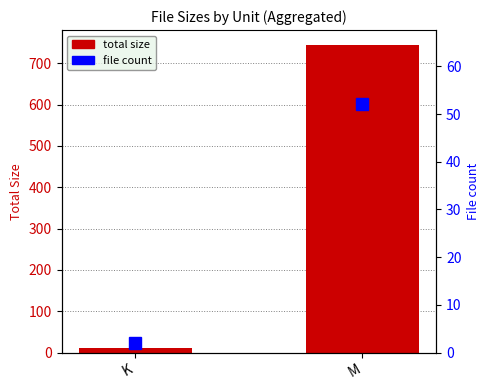

Rank the series by their maximum value, from highest to lowest.

total size, file count